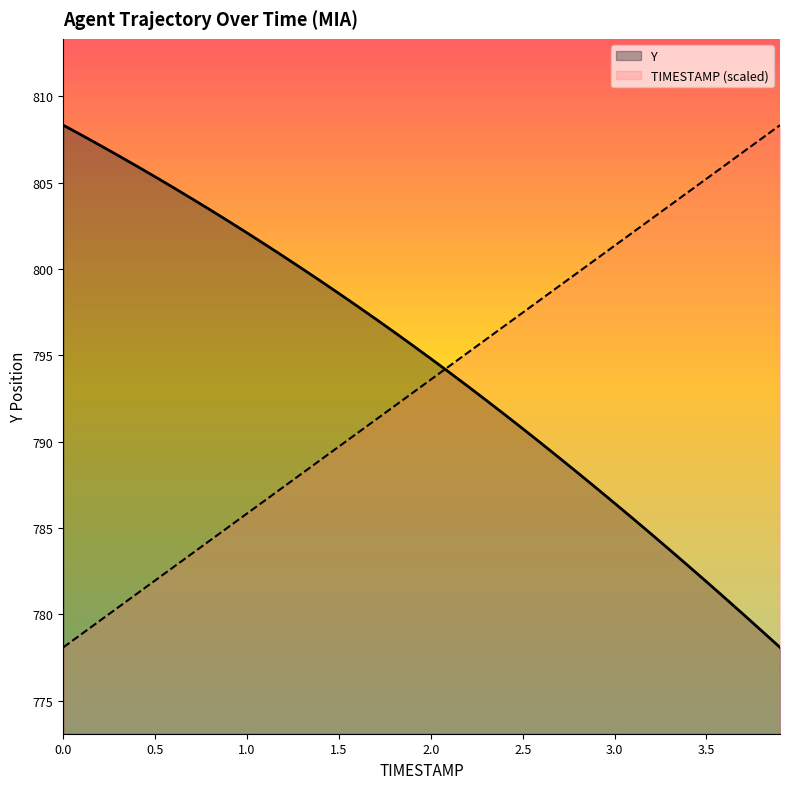

True or false: Y has more than 1 interior local peaks.

False